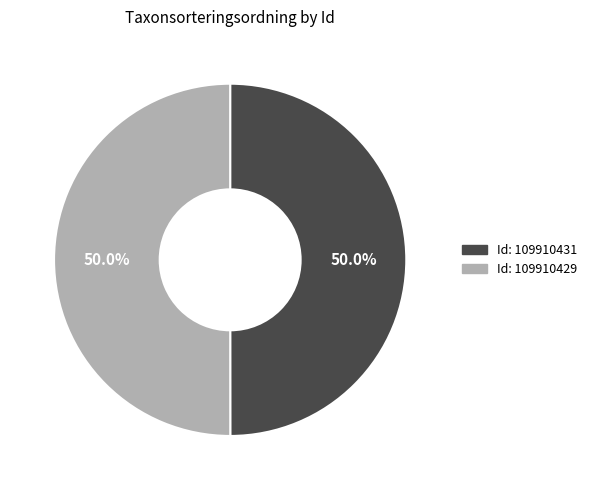

Which slice is the smallest?

109910431